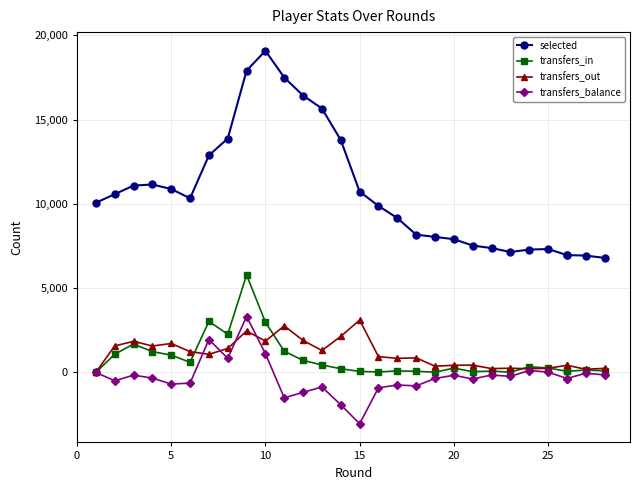

Which series changed the most between 15 and 20?

selected